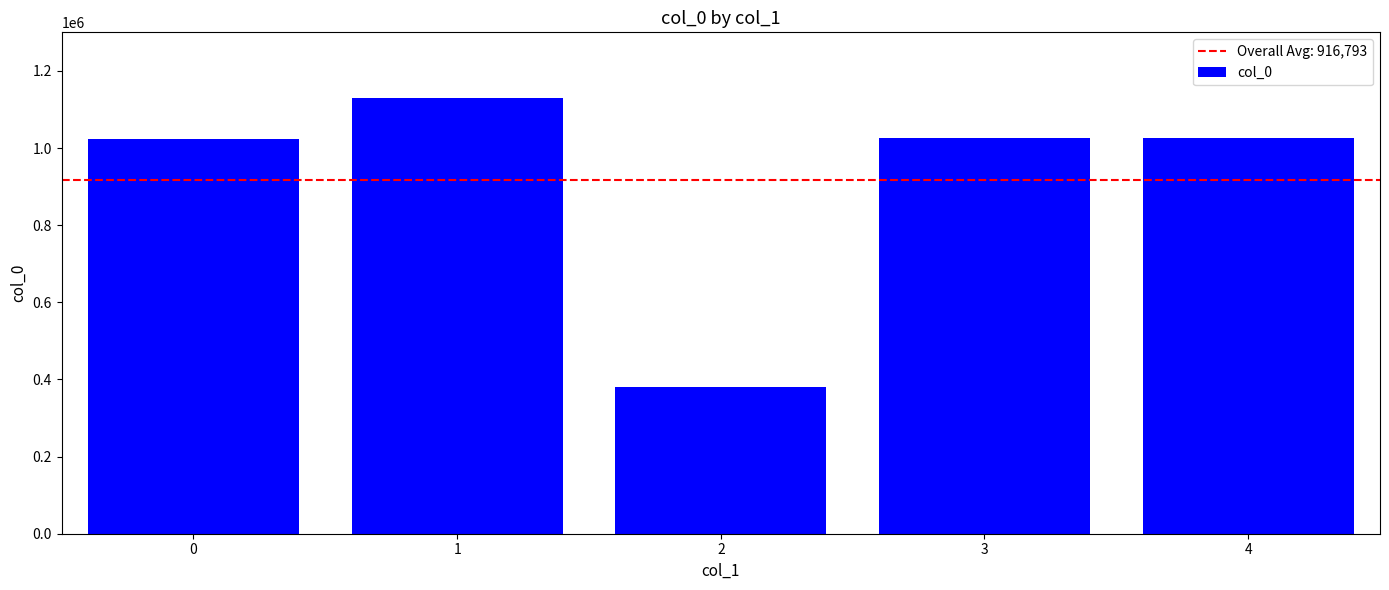

How many series are shown in this chart?

1